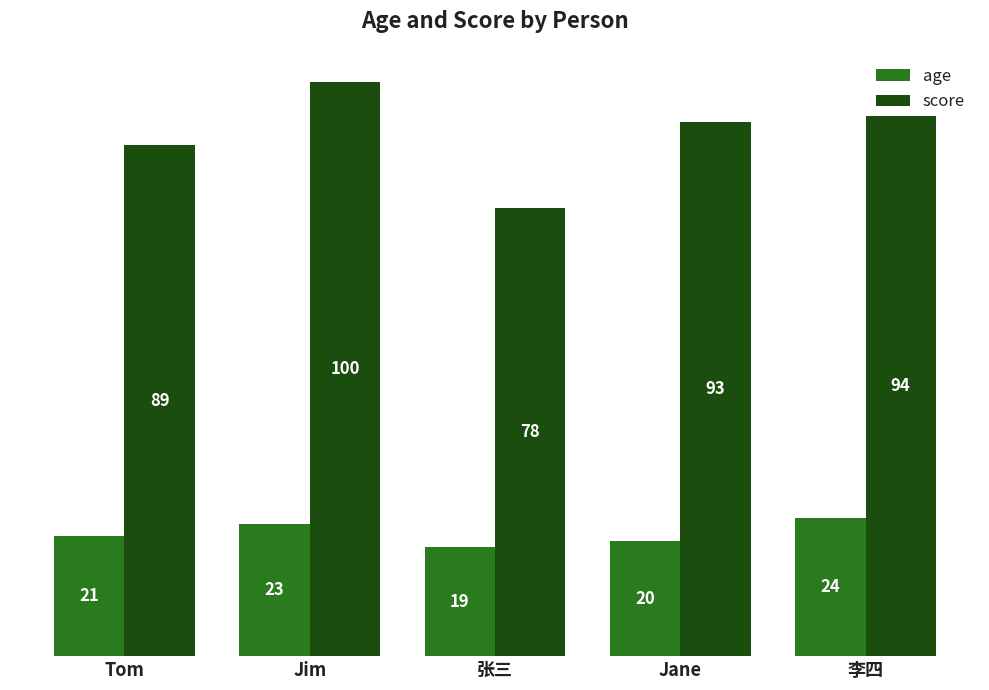

What is the label of the 2nd bar from the right?

Jane